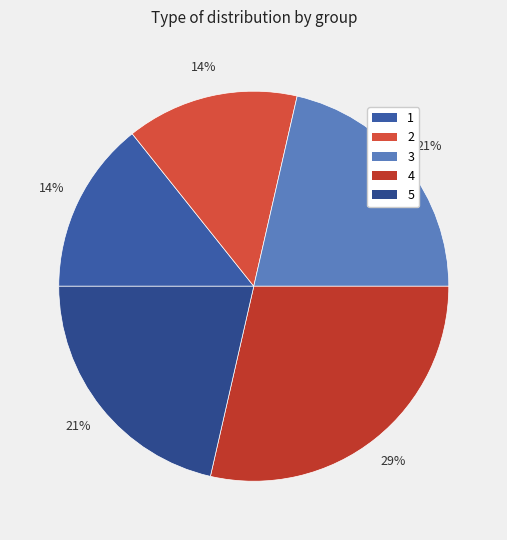

To the nearest percent, what is the combined percentage of 2 and 4?

43%